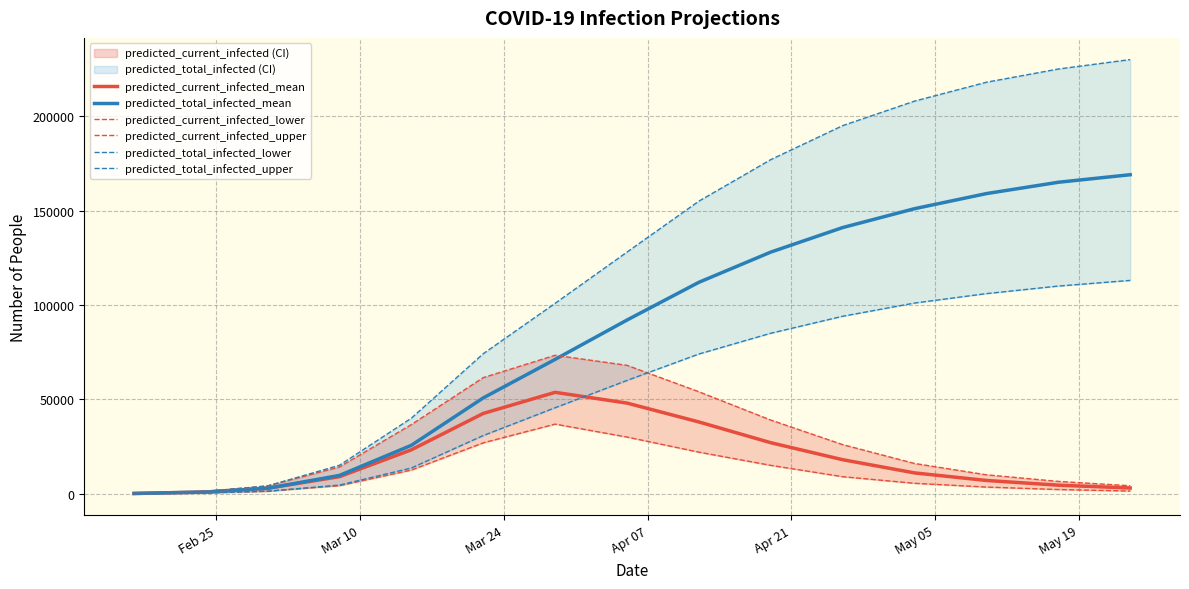

At how many categories does at least one series exceed 23360?

11